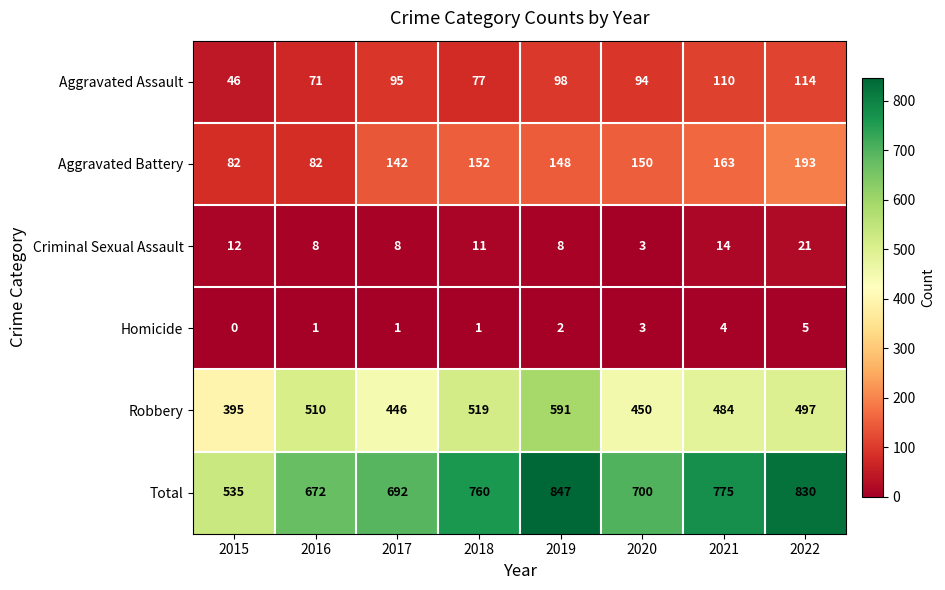

Which series changed the most between 2016 and 2017?

Robbery